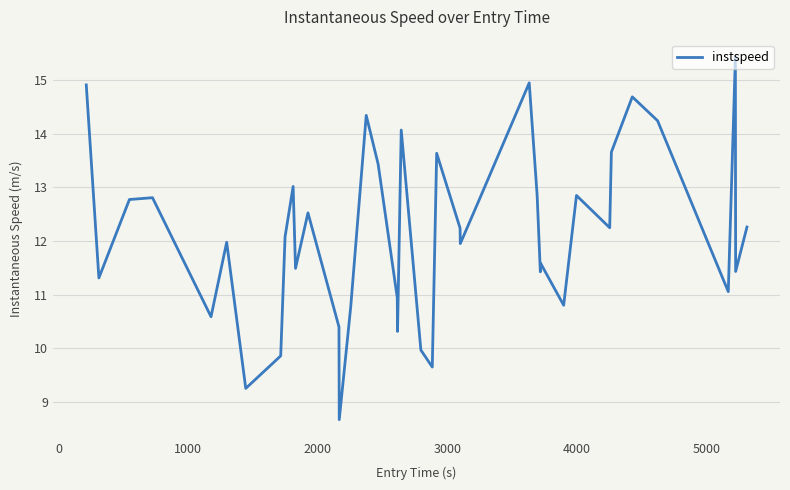

What is the sum of all values?

485.2